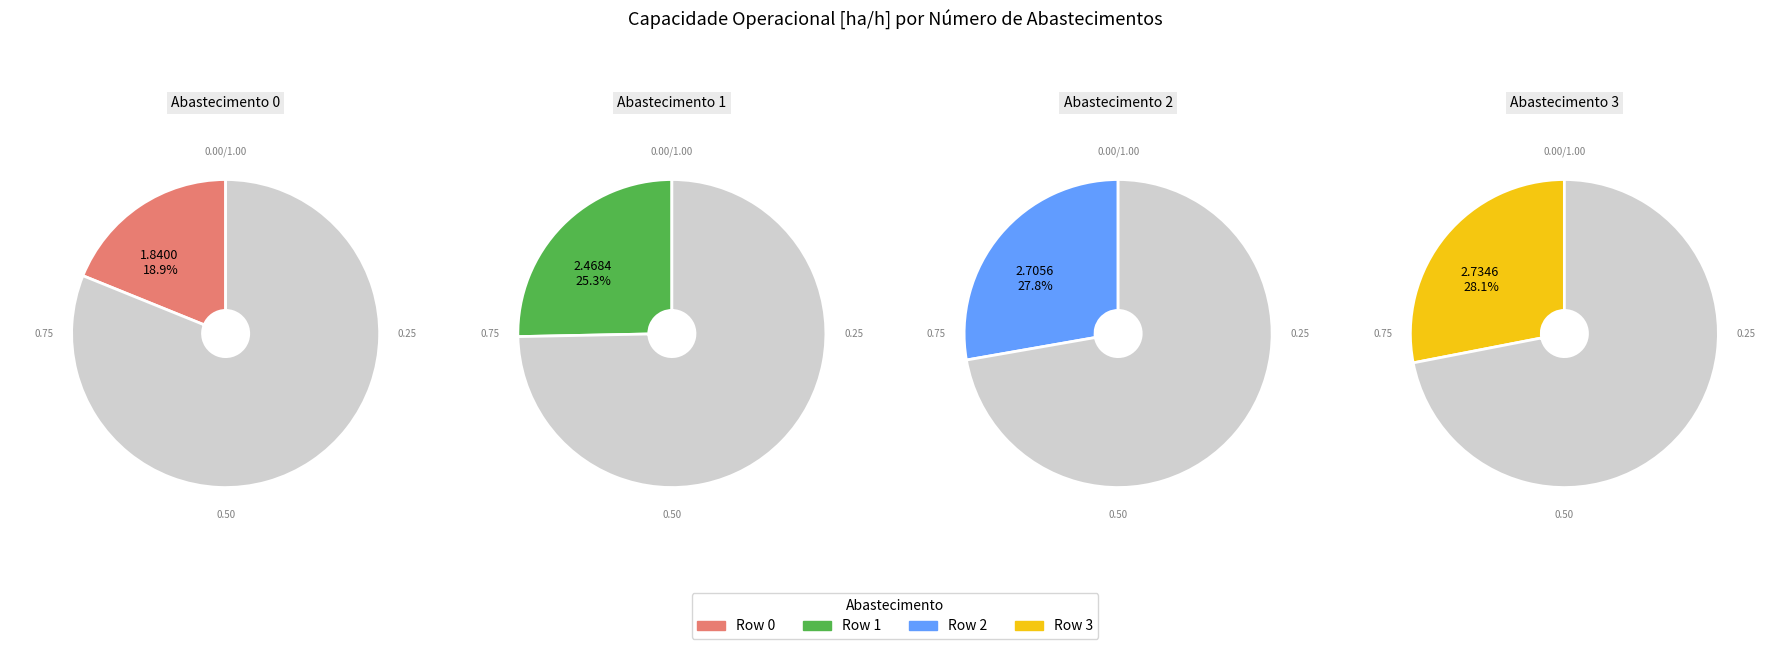

Rank the categories by value from highest to lowest.

3, 2, 1, 0